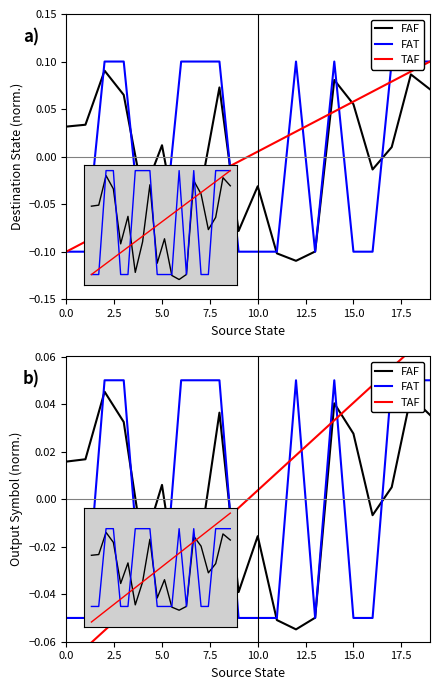

List the series in order of their peak value, lowest first.

FAF, FAT, TAF